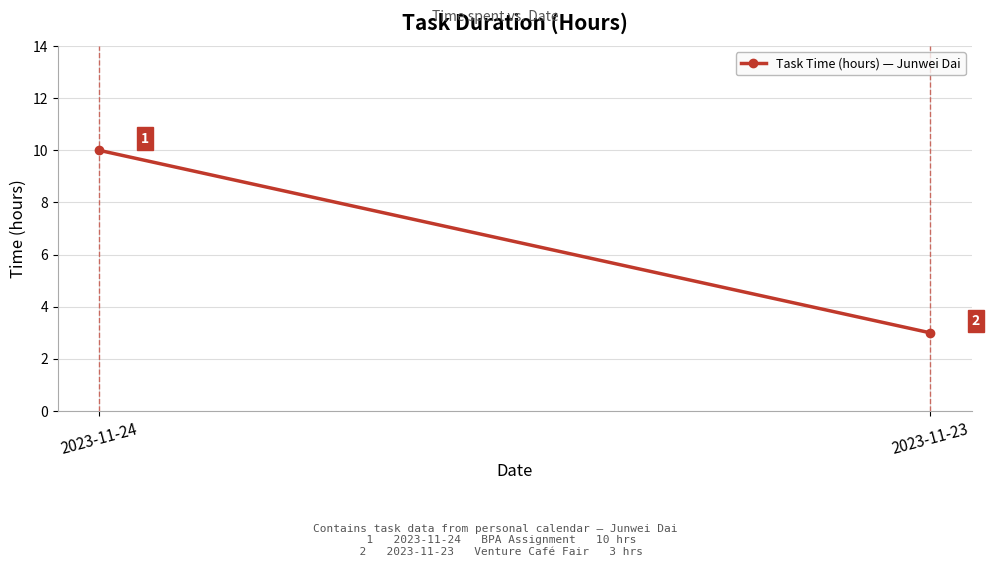

What is the sum of the values at 2023-11-24 and 2023-11-23?

13